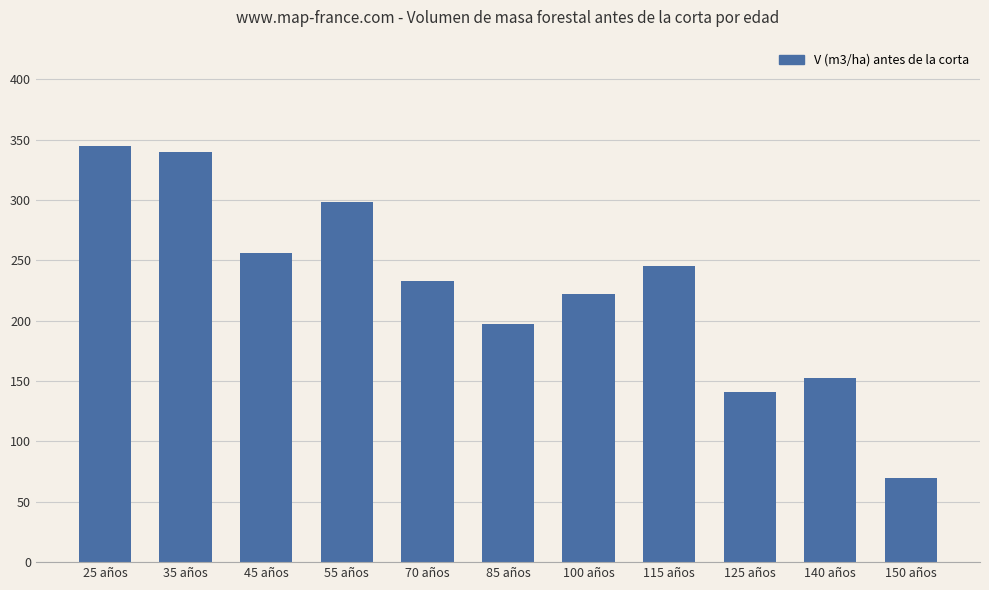

Does the chart contain any negative values?

No